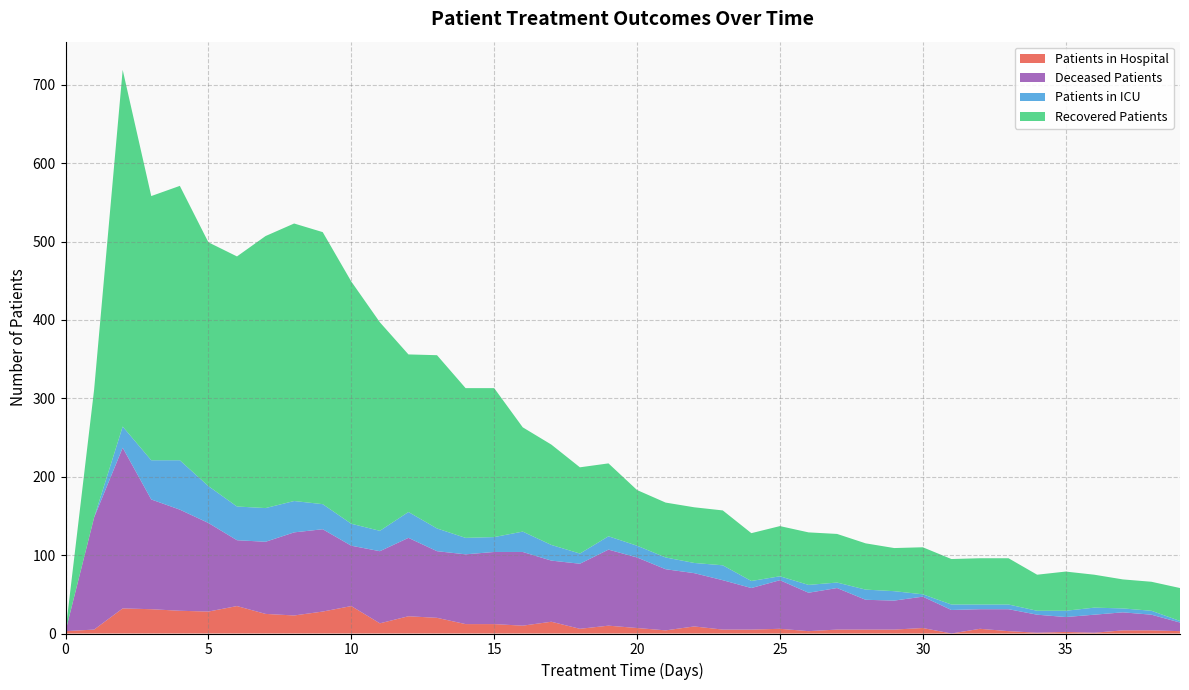

Reading right to left, list all the values displayed in this chart.

patients_in_hospital: 39=3	38=4	37=4	36=1	35=2	34=1	33=3	32=6	31=0	30=7	29=5	28=5	27=5	26=3	25=6	24=5	23=5	22=9	21=4	20=7	19=10	18=6	17=15	16=10	15=12	14=12	13=20	12=22	11=13	10=35	9=28	8=23	7=25	6=35	5=28	4=29	3=31	2=32	1=5	0=3
patients_in_icu: 39=2	38=5	37=5	36=9	35=8	34=5	33=6	32=6	31=7	30=3	29=12	28=13	27=7	26=10	25=5	24=9	23=19	22=13	21=15	20=15	19=17	18=13	17=20	16=26	15=19	14=21	13=29	12=33	11=26	10=28	9=32	8=40	7=43	6=43	5=47	4=63	3=50	2=27	1=0	0=0
recovered_patients: 39=42	38=37	37=37	36=42	35=50	34=46	33=59	32=59	31=58	30=60	29=55	28=59	27=62	26=67	25=64	24=61	23=70	22=71	21=70	20=71	19=93	18=110	17=128	16=133	15=190	14=191	13=221	12=201	11=266	10=309	9=347	8=354	7=347	6=319	5=311	4=350	3=337	2=455	1=163	0=0
deceased_patients: 39=11	38=20	37=23	36=23	35=19	34=23	33=28	32=25	31=30	30=40	29=37	28=38	27=53	26=49	25=62	24=53	23=63	22=68	21=78	20=90	19=97	18=83	17=78	16=94	15=92	14=89	13=85	12=100	11=92	10=77	9=105	8=106	7=92	6=84	5=113	4=129	3=140	2=205	1=143	0=0